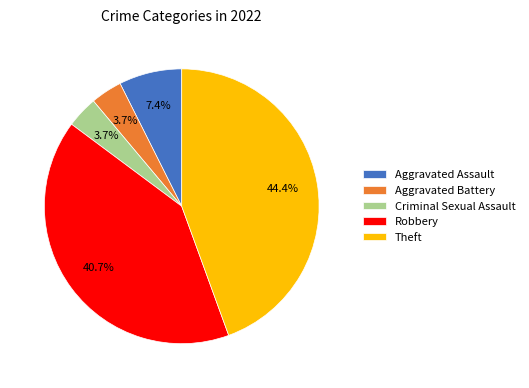

Do Criminal Sexual Assault and Aggravated Assault together represent more than half of the pie?

No